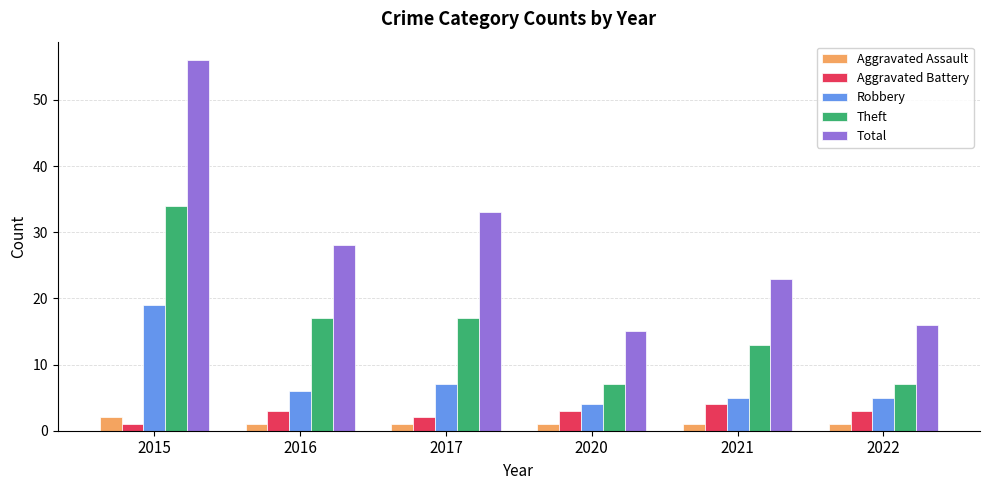

Reading left to right, list all the values displayed in this chart.

Aggravated Assault: 2015=2	2016=1	2017=1	2020=1	2021=1	2022=1
Aggravated Battery: 2015=1	2016=3	2017=2	2020=3	2021=4	2022=3
Robbery: 2015=19	2016=6	2017=7	2020=4	2021=5	2022=5
Theft: 2015=34	2016=17	2017=17	2020=7	2021=13	2022=7
Total: 2015=56	2016=28	2017=33	2020=15	2021=23	2022=16